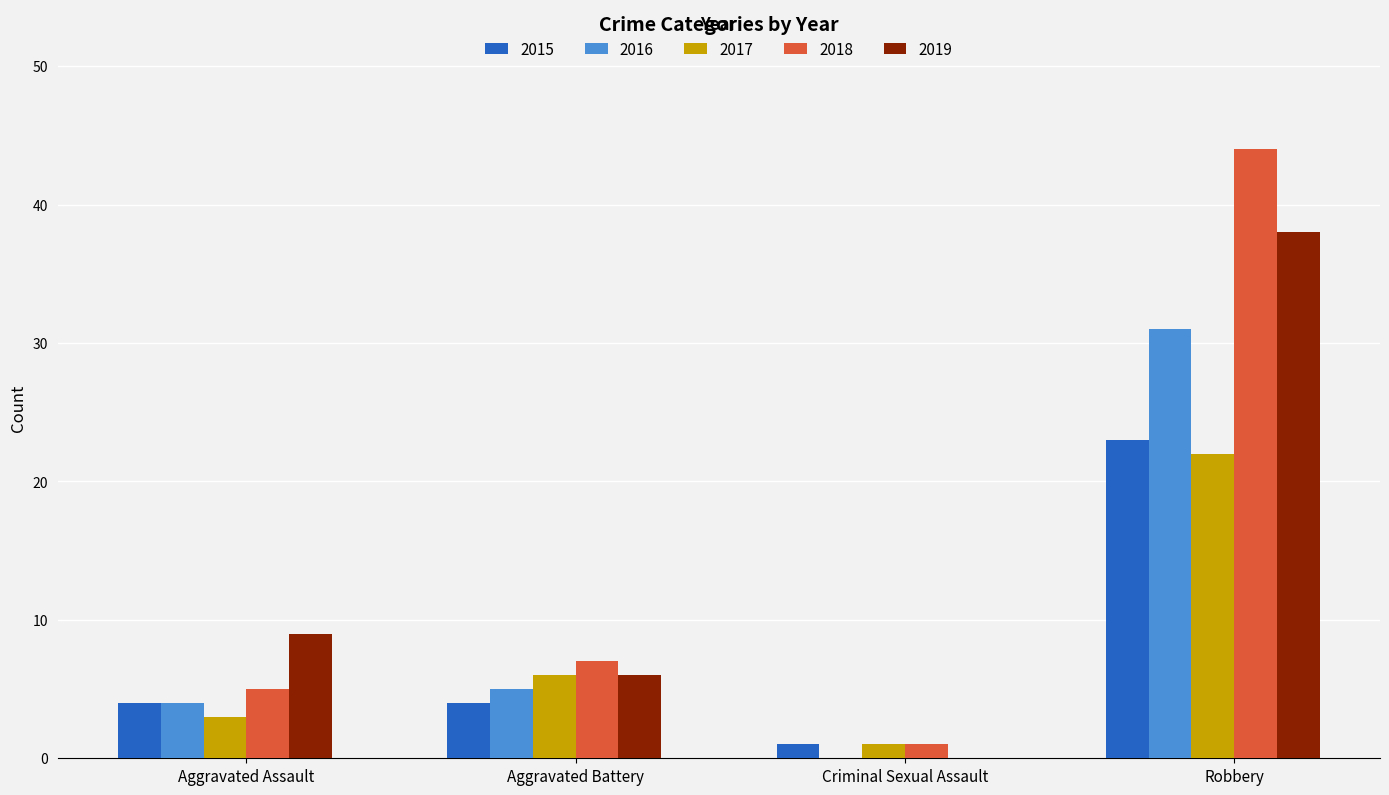

Reading left to right, transcribe all the data shown in this chart.

2015: 4	4	1	23
2016: 4	5	0	31
2017: 3	6	1	22
2018: 5	7	1	44
2019: 9	6	0	38